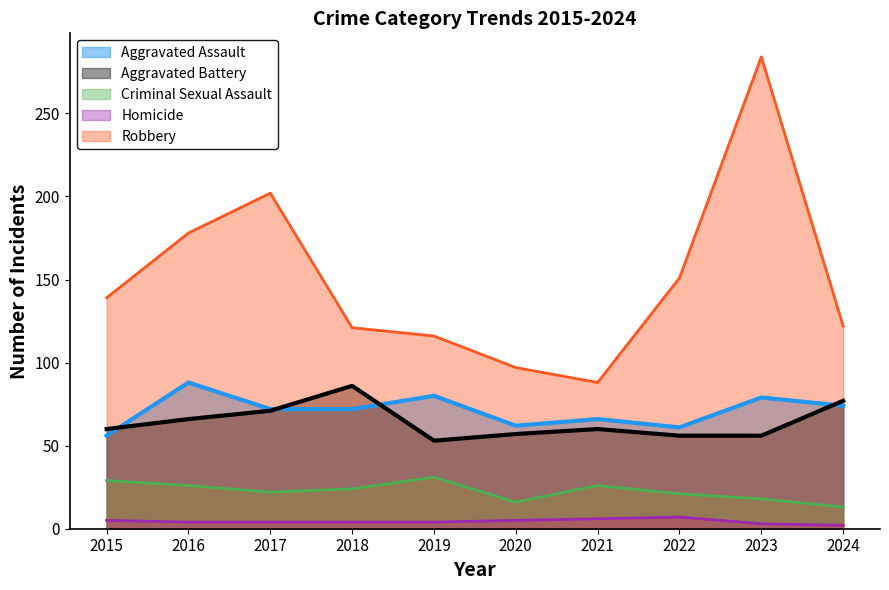

The value of Criminal Sexual Assault at 2024 is 8. True or false?

False